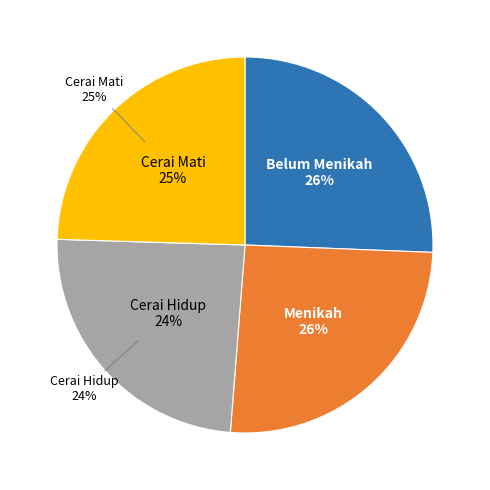

How many slices are in this pie chart?

4